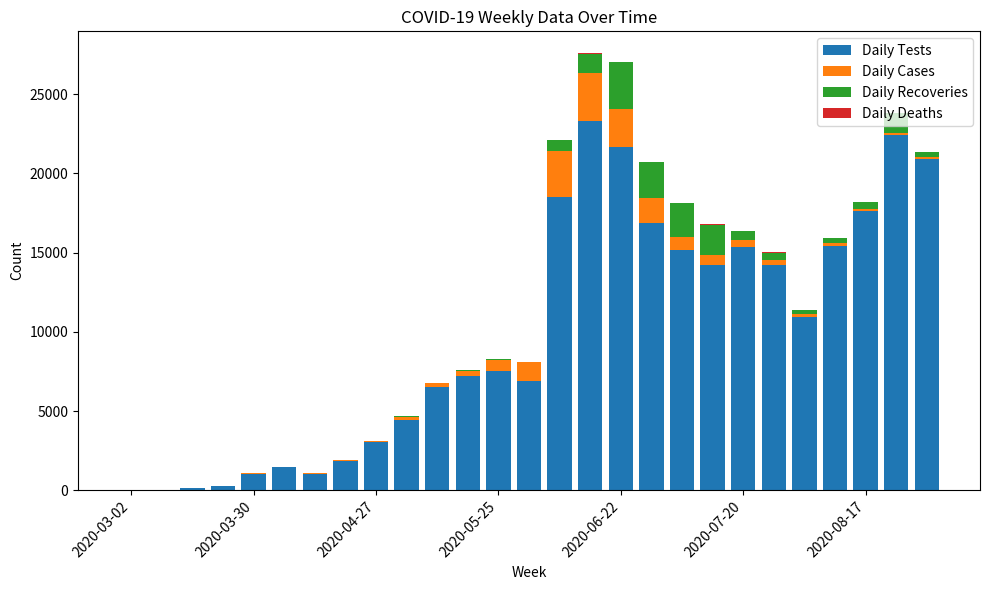

What is the maximum value for Daily Tests?

23296